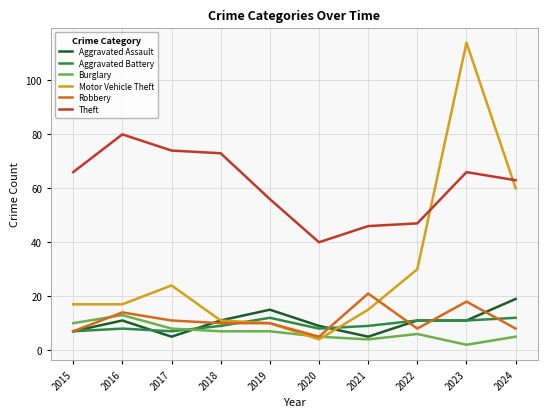

The Aggravated Assault series shows 11 at 2016. True or false?

True